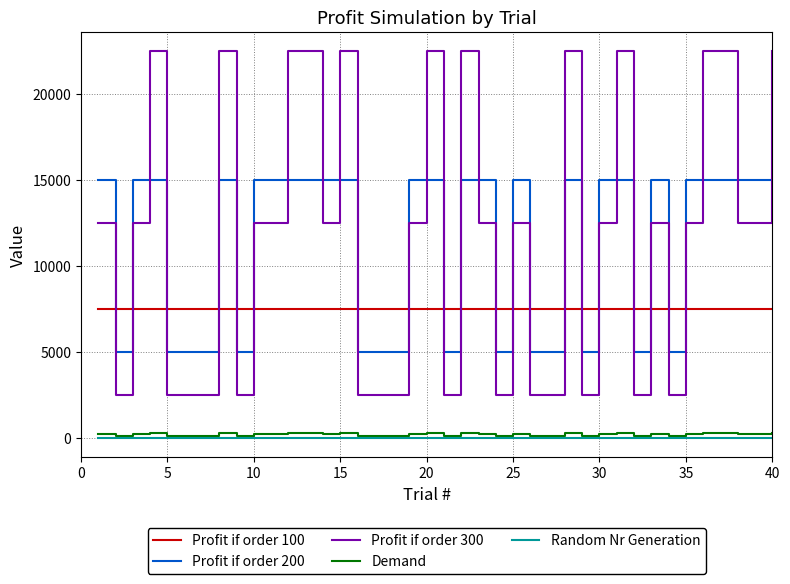

What is the maximum value shown in the chart?

22500.0